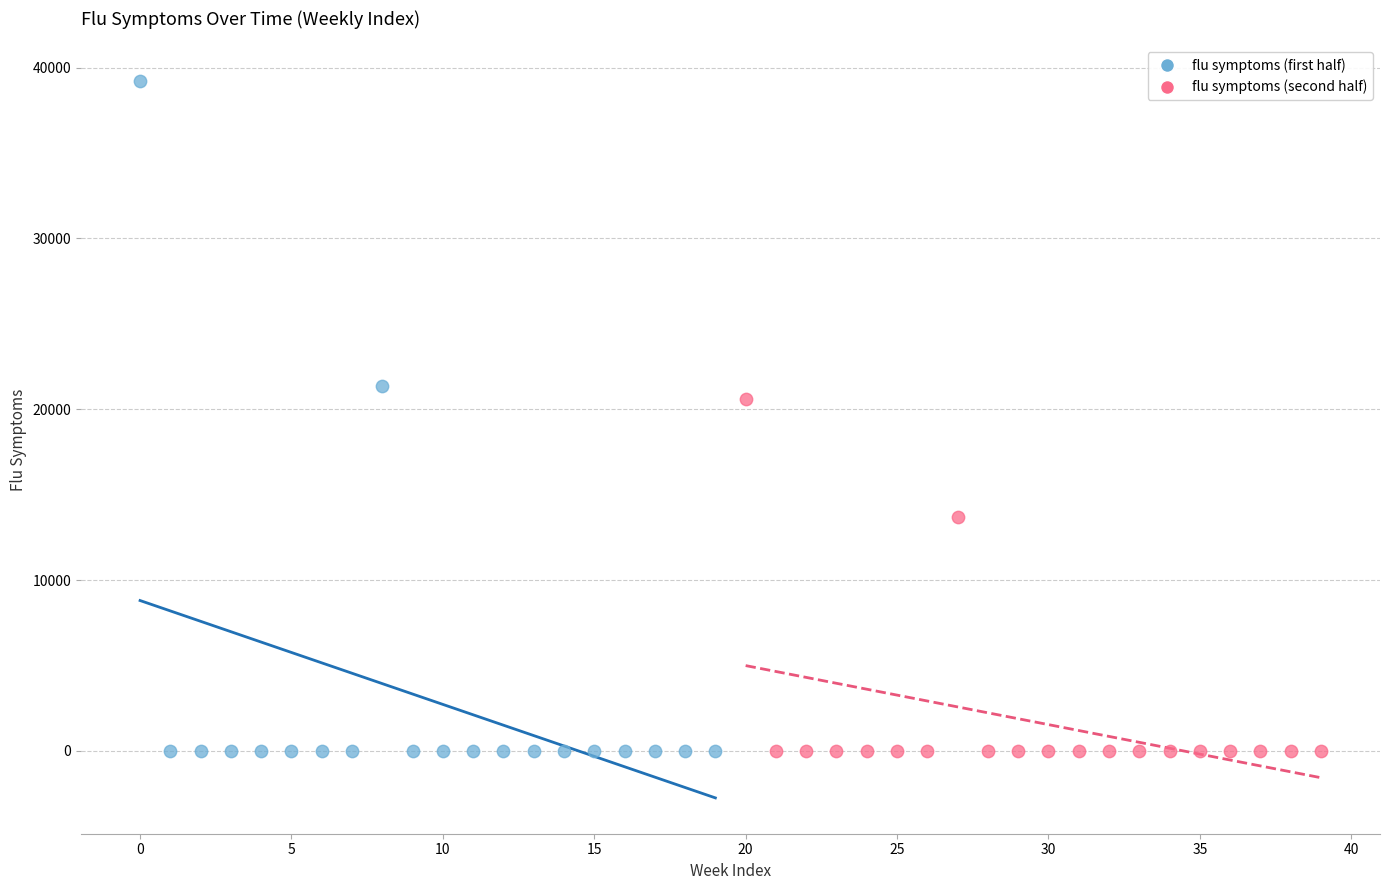

Which series has the largest Y range (max minus min)?

flu symptoms (first half)